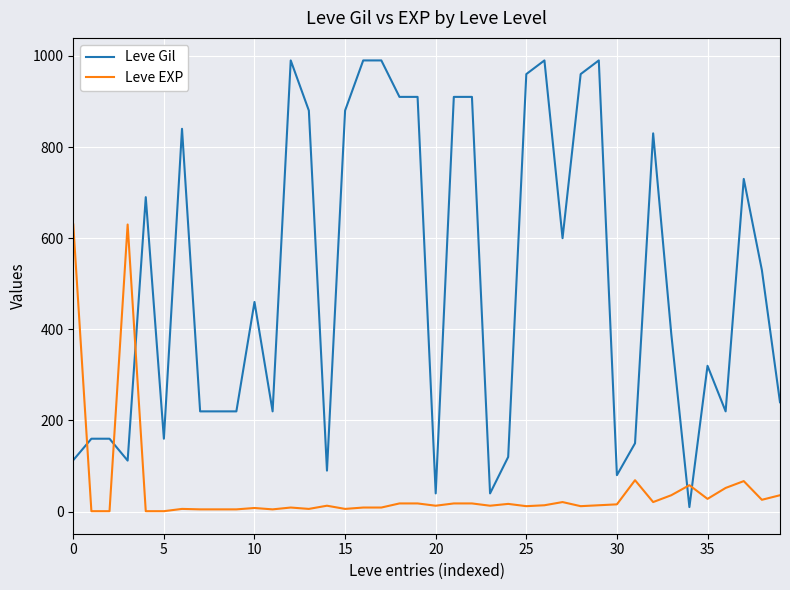

What is the difference between the maximum and minimum values in the Leve EXP series?

629